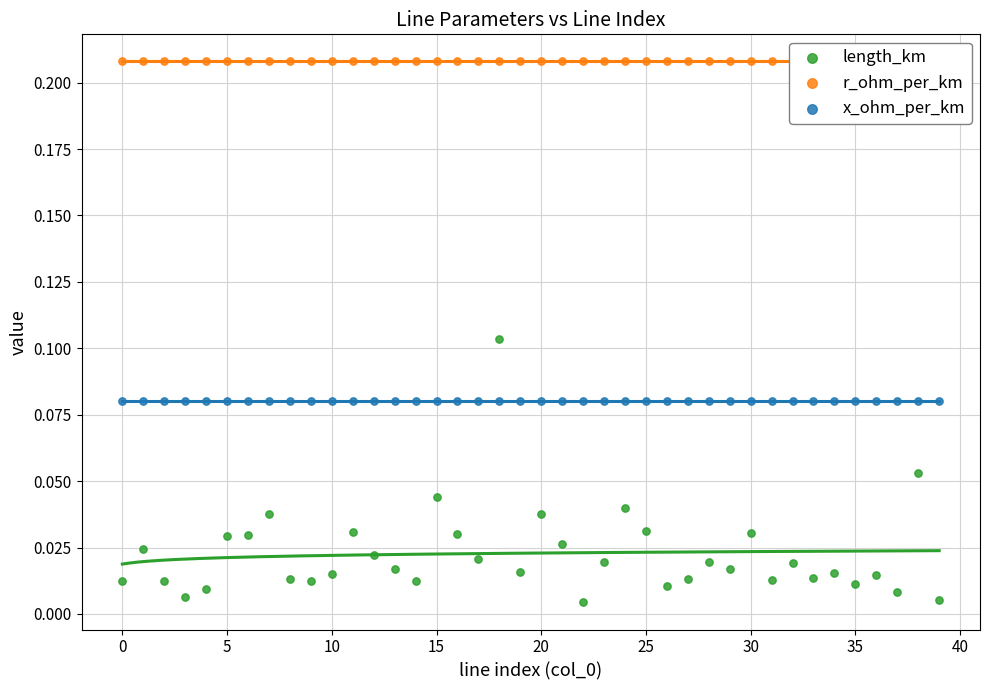

Is the value of r_ohm_per_km at 10 greater than the value of x_ohm_per_km at 20?

Yes